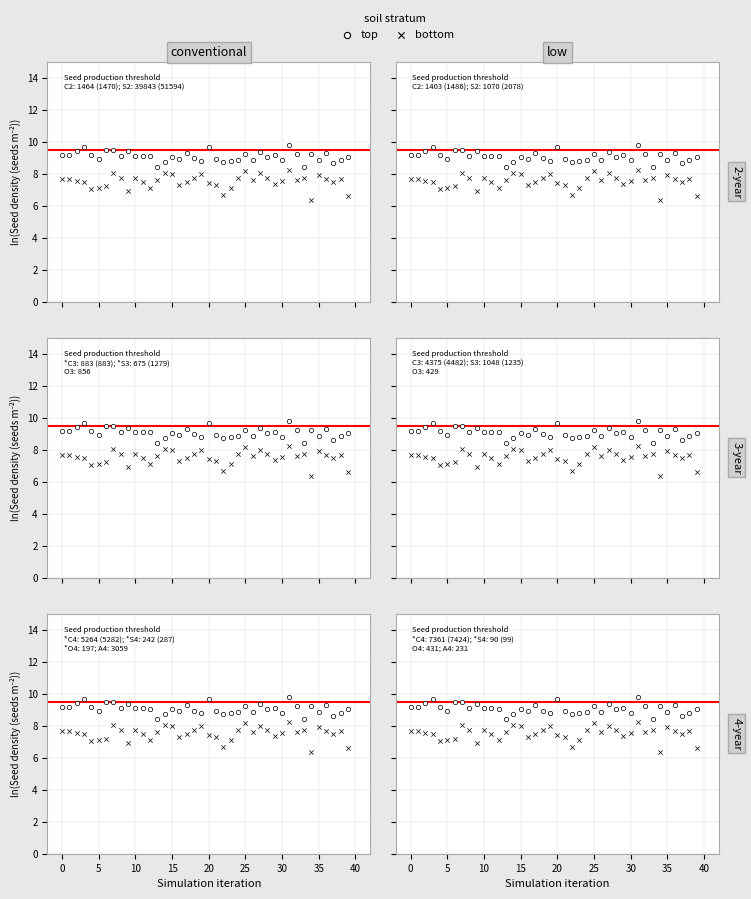

Which series reaches the maximum Y coordinate?

top